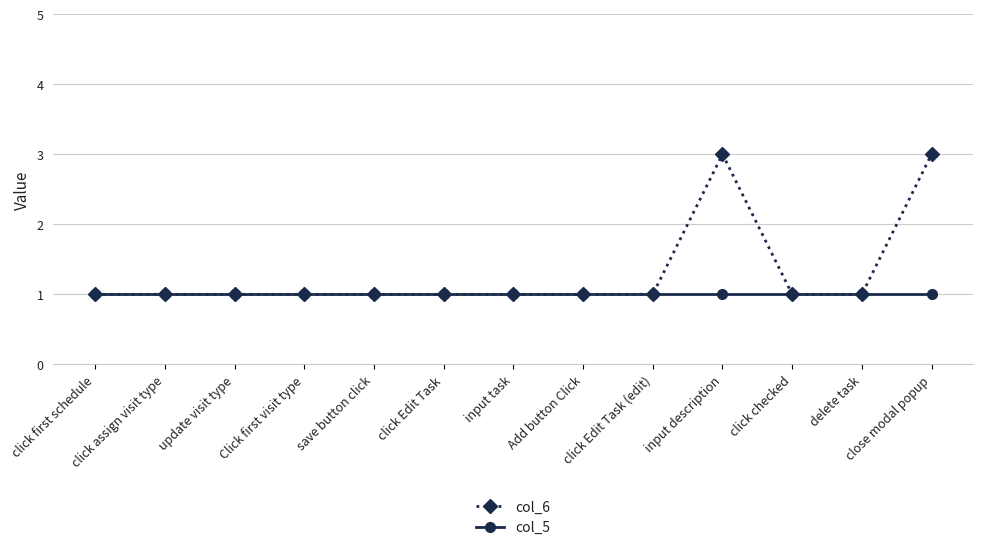

What position from the left is delete task?

12